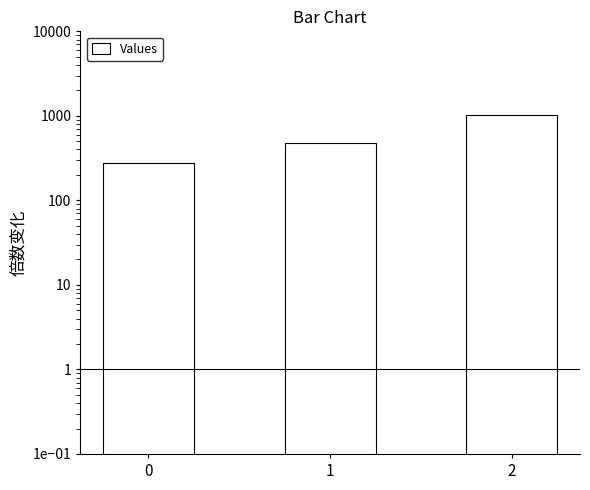

Is it true that the value at 1 is 285.5?

False